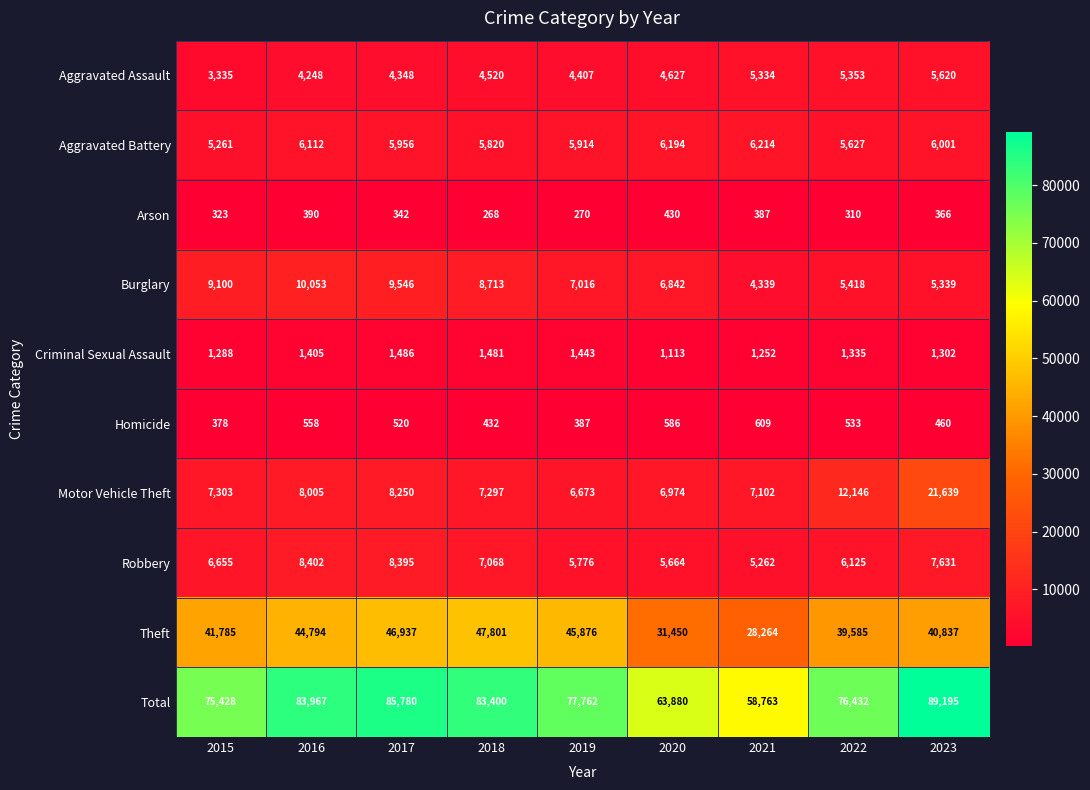

At 2015, list the series in order from largest to smallest.

Total, Theft, Burglary, Motor Vehicle Theft, Robbery, Aggravated Battery, Aggravated Assault, Criminal Sexual Assault, Homicide, Arson